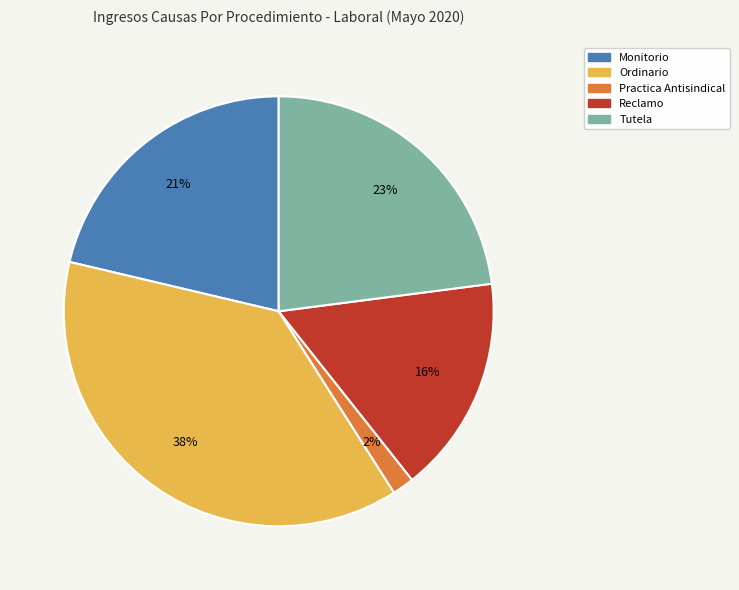

To the nearest percent, what percentage of the pie is Ordinario?

38%